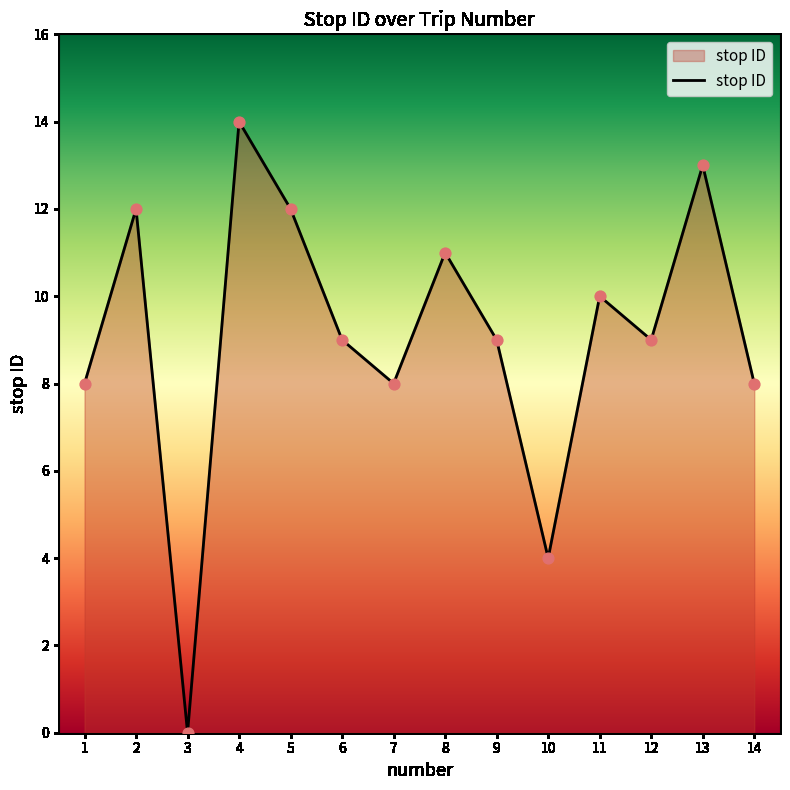

What is the ratio of the value at 4 to the value at 12?

1.6